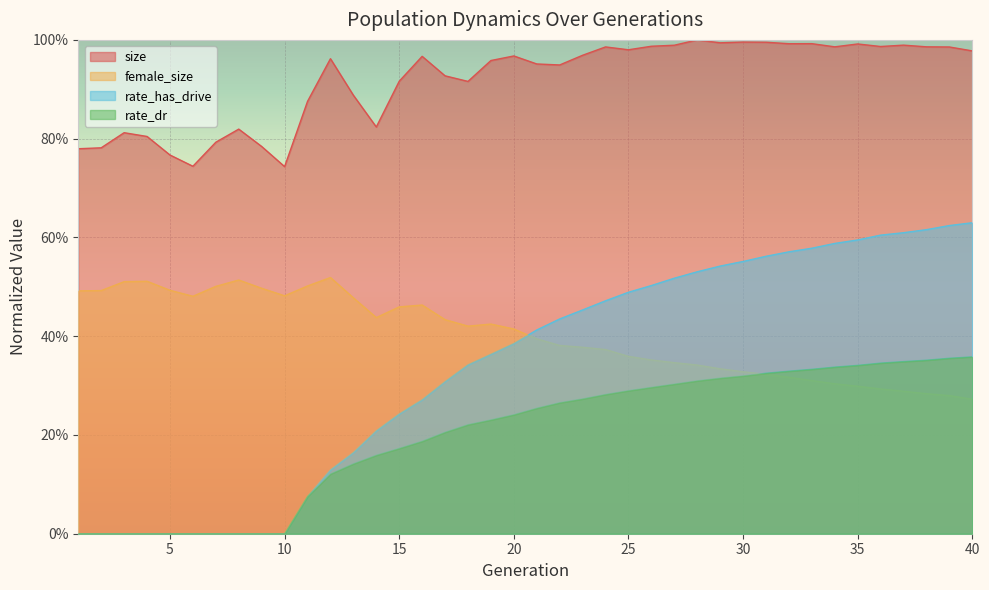

How many lines are shown in the chart?

4